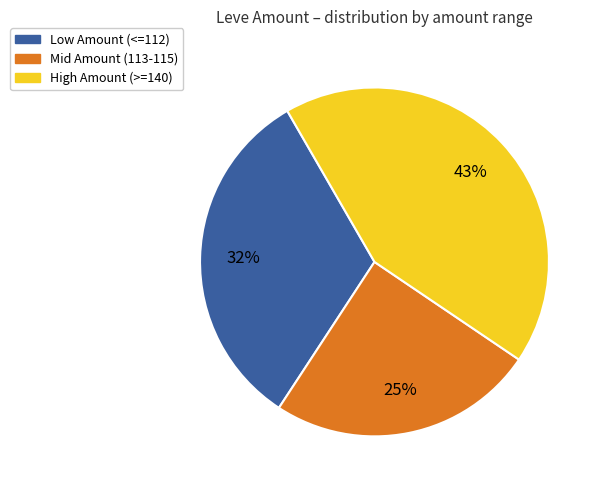

Is there any slice that represents more than half of the pie?

No